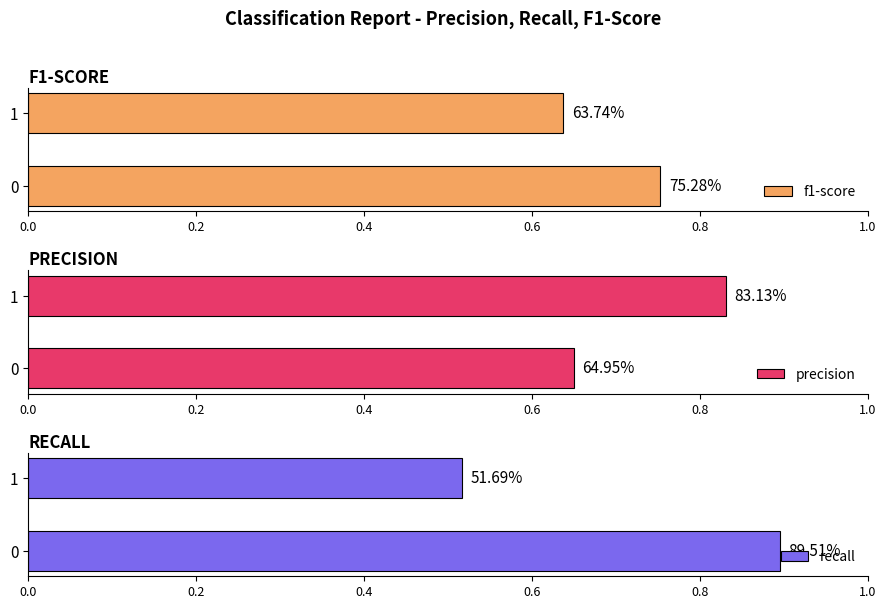

Count the f1-score values in the range 0 to 1.

2